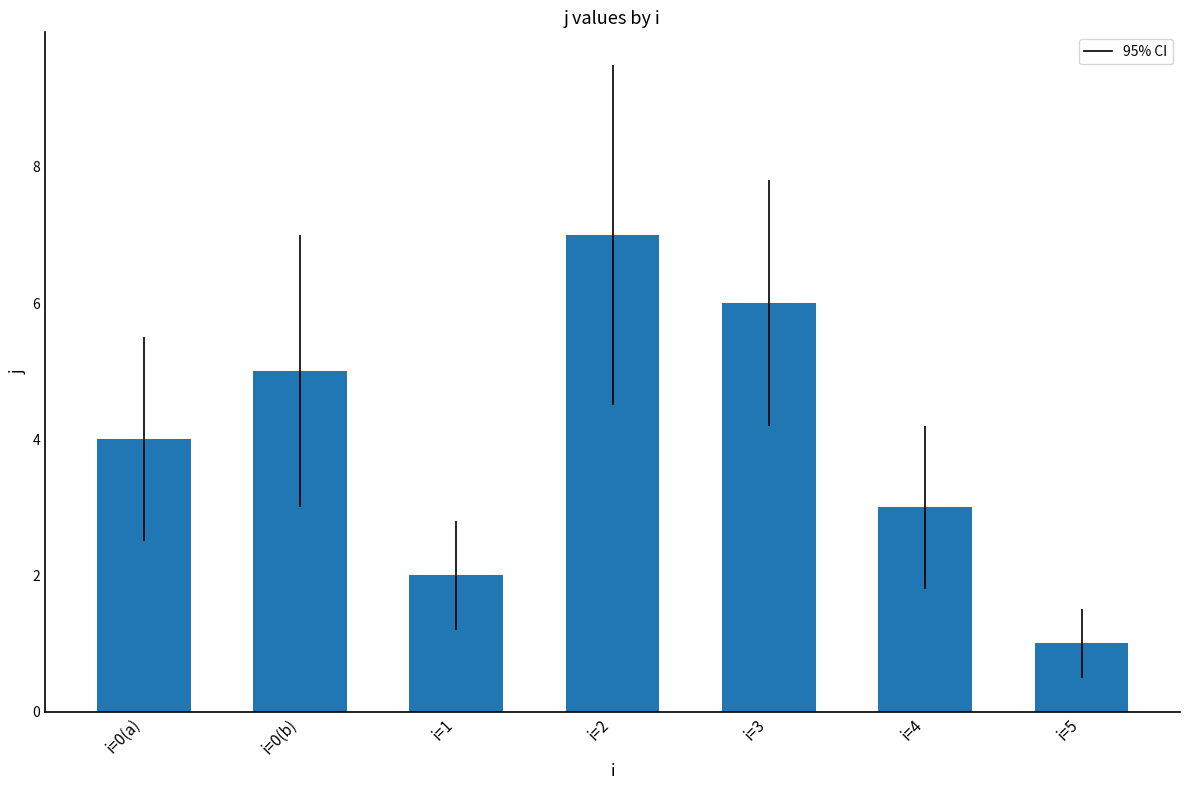

What is the label of the 2nd bar from the left?

i=0(b)